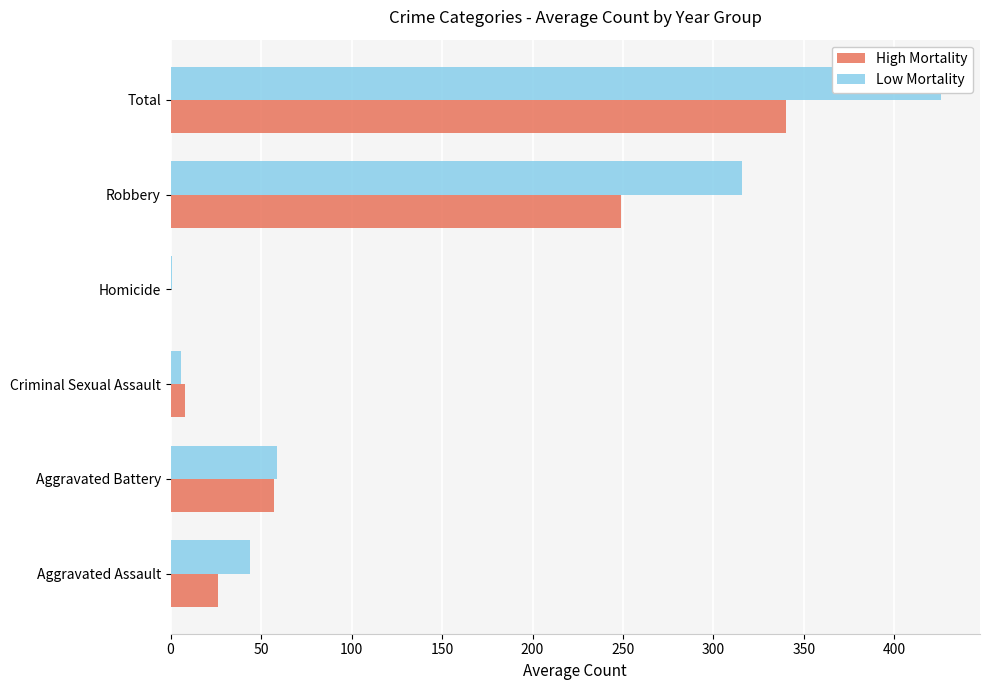

Rank the series by their average value, from highest to lowest.

Low Mortality, High Mortality